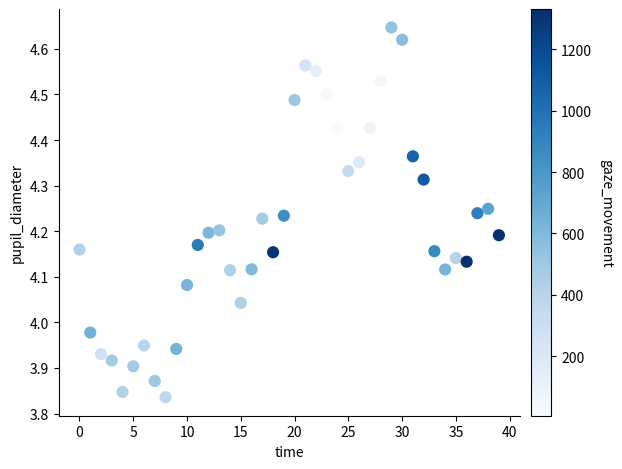

What is the range of Y values (max minus min)?

0.8